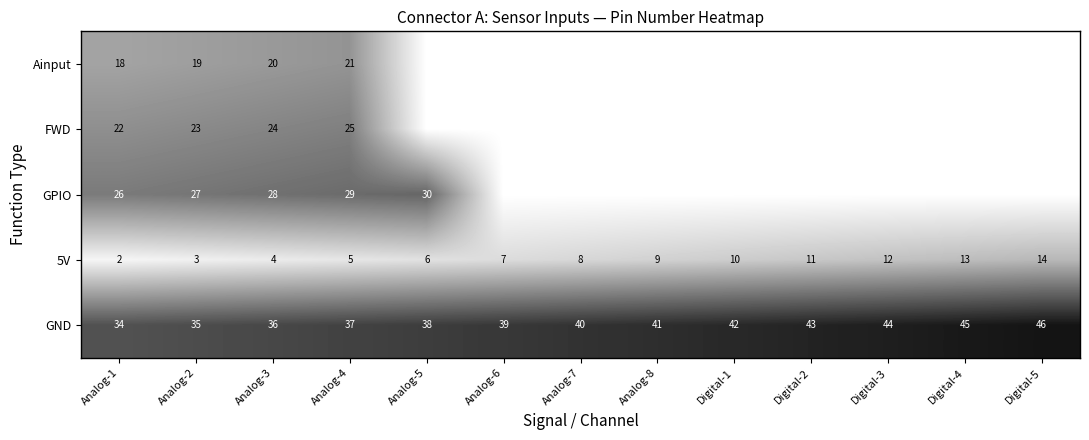

Is the value of 5V at Analog-4 greater than the value of Ainput at Analog-1?

No